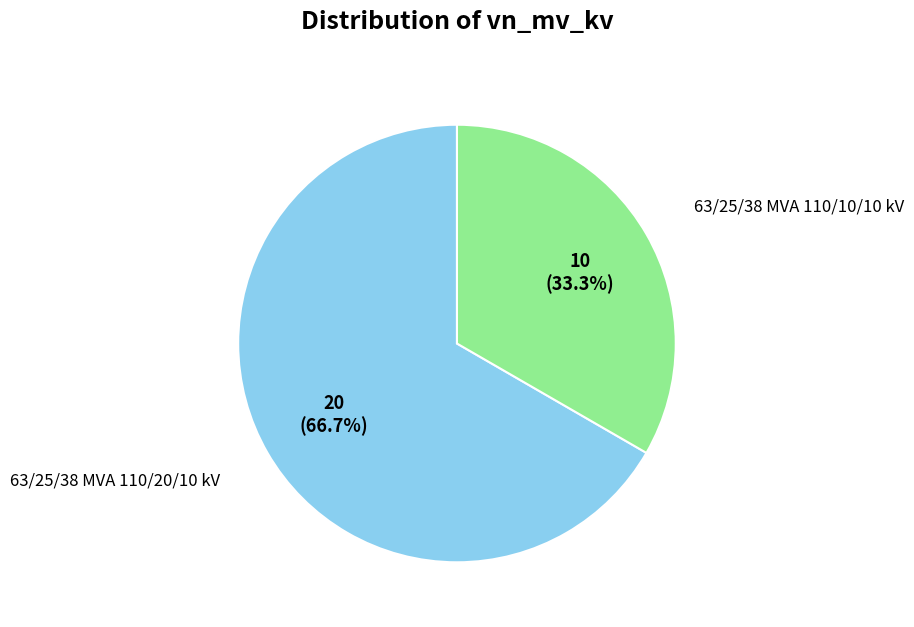

Count the number of slices in the pie.

2